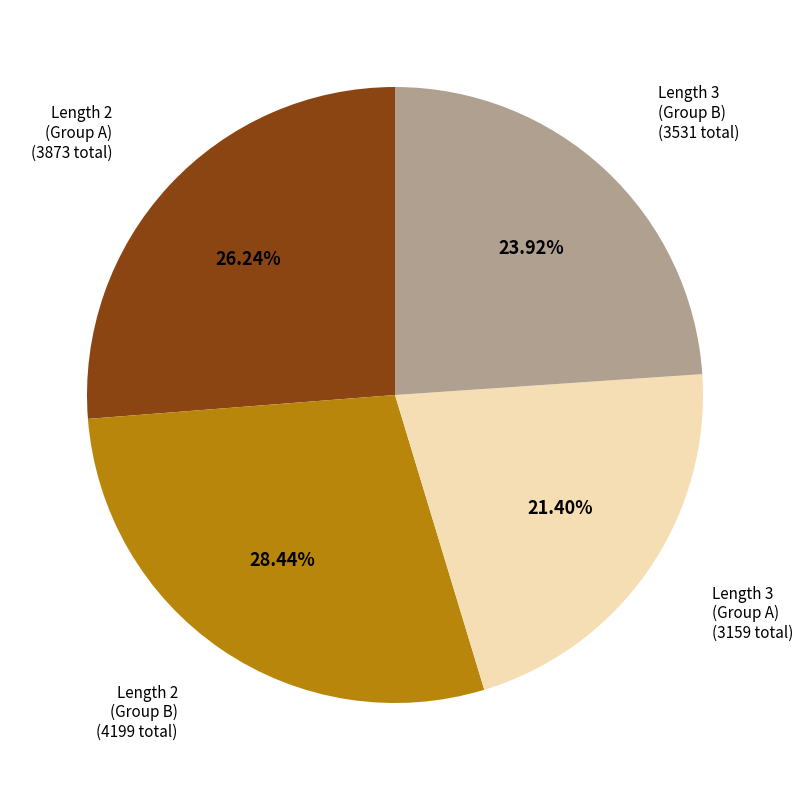

Does any single category account for the majority?

No